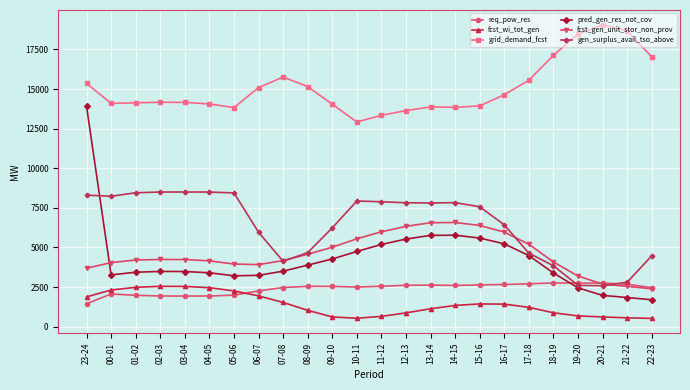

Which category has the highest value across all series?

20-21